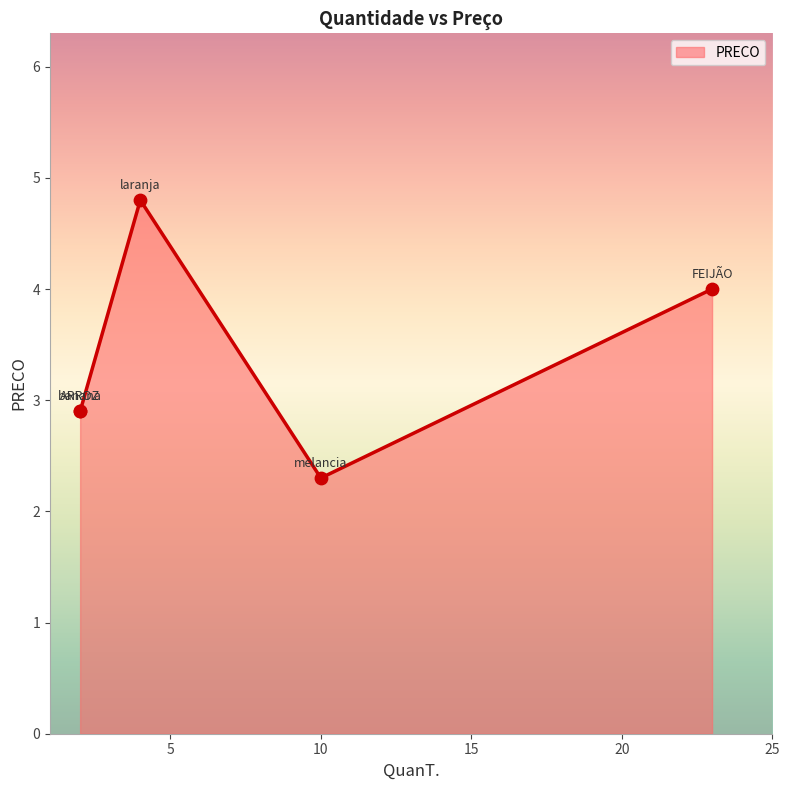

Which has a higher value, melancia or ARROZ?

ARROZ